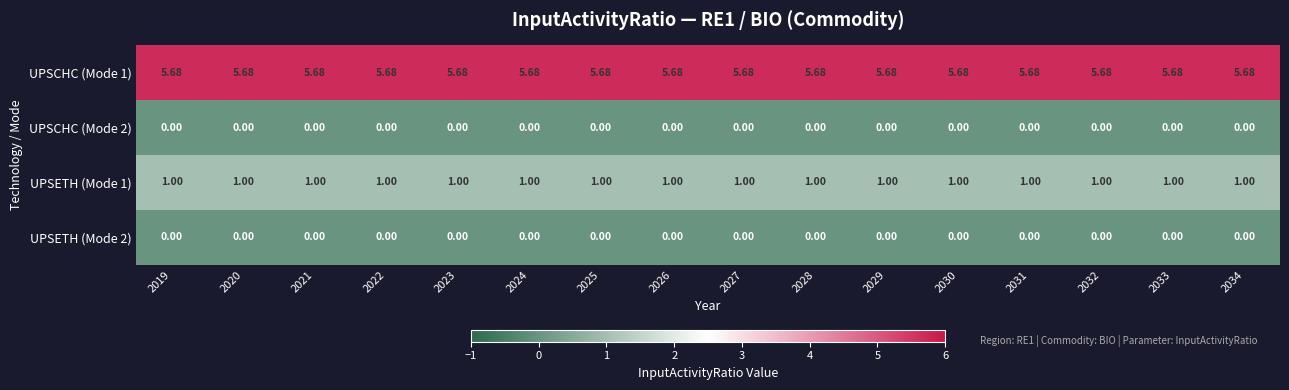

Is the value of UPSCHC (Mode 1) at 2030 greater than the value of UPSETH (Mode 2) at 2027?

Yes